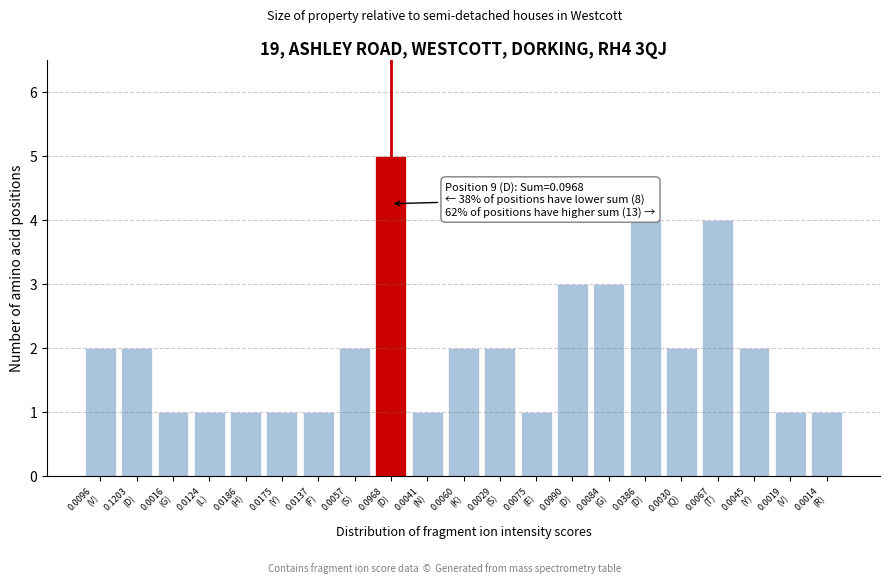

Reading left to right, transcribe all the data shown in this chart.

2	2	1	1	1	1	1	2	5	1	2	2	1	3	3	4	2	4	2	1	1